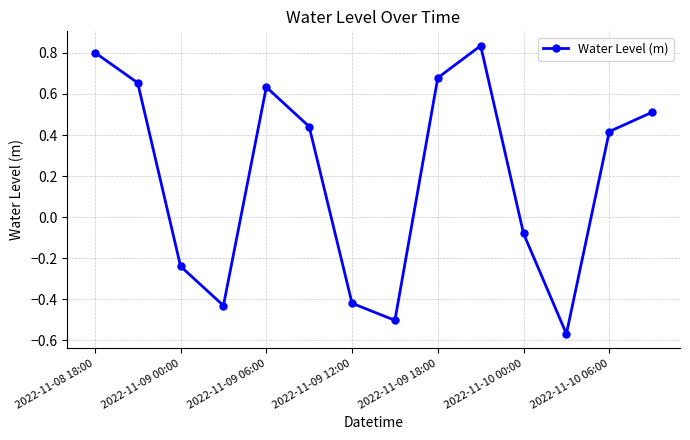

What is the difference between the maximum and minimum values?

1.4